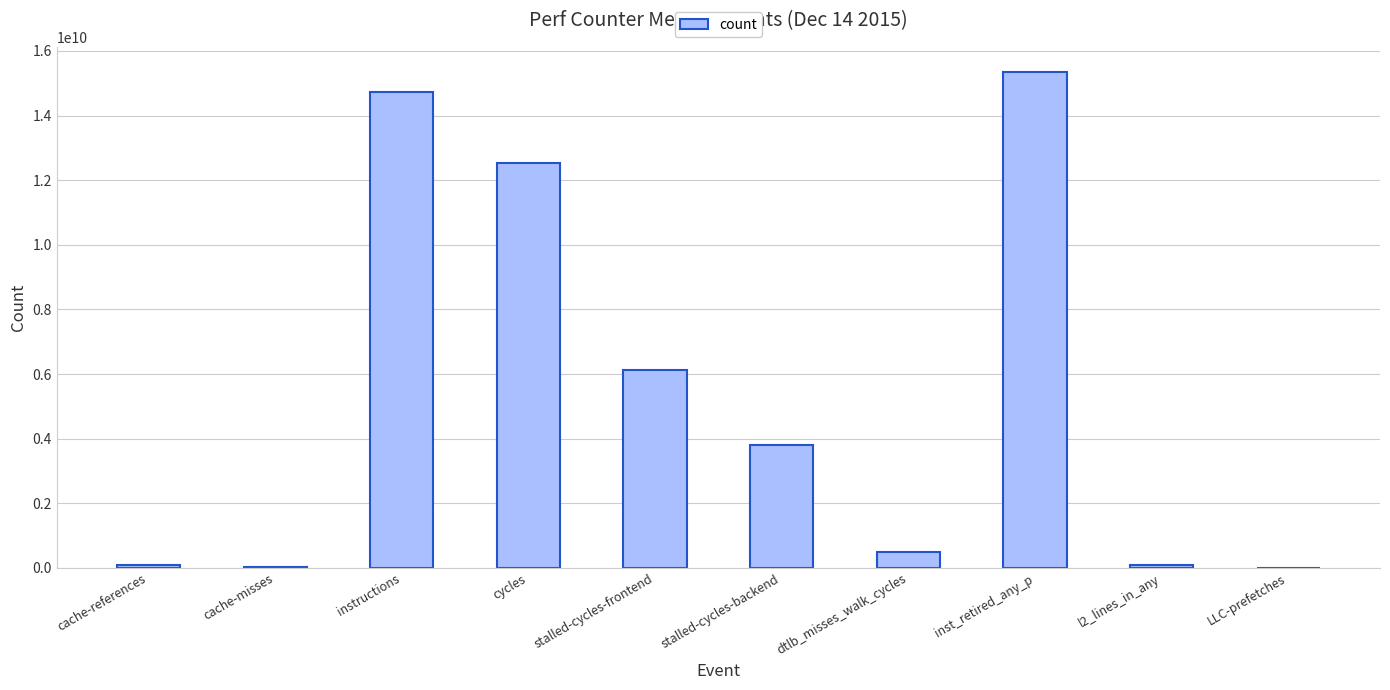

Is it true that the value at dtlb_misses_walk_cycles is 502896669?

True